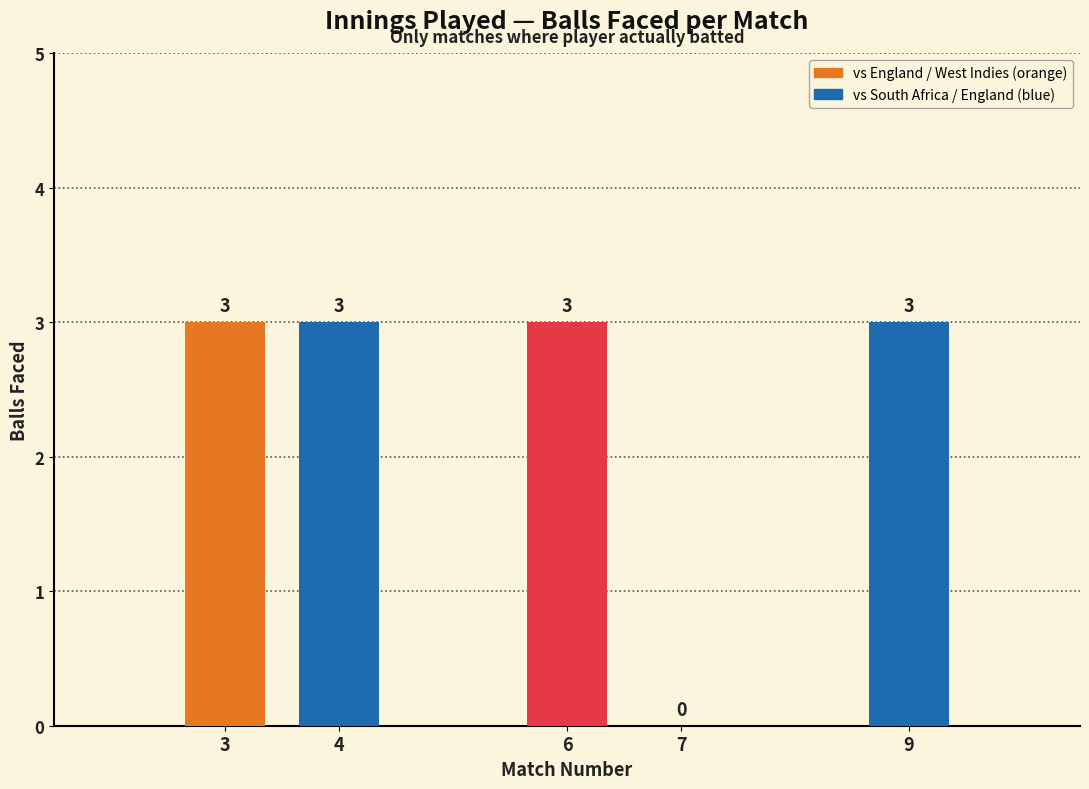

Reading left to right, list all the values displayed in this chart.

3	3	3	0	3